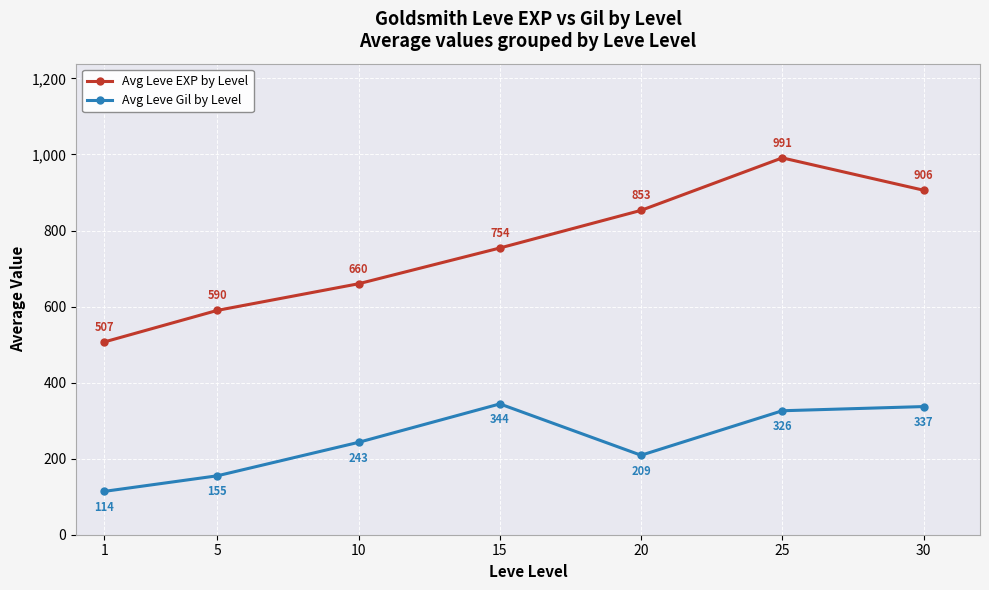

What is the sum of the Avg Leve EXP by Level values at 5 and 15?

1344